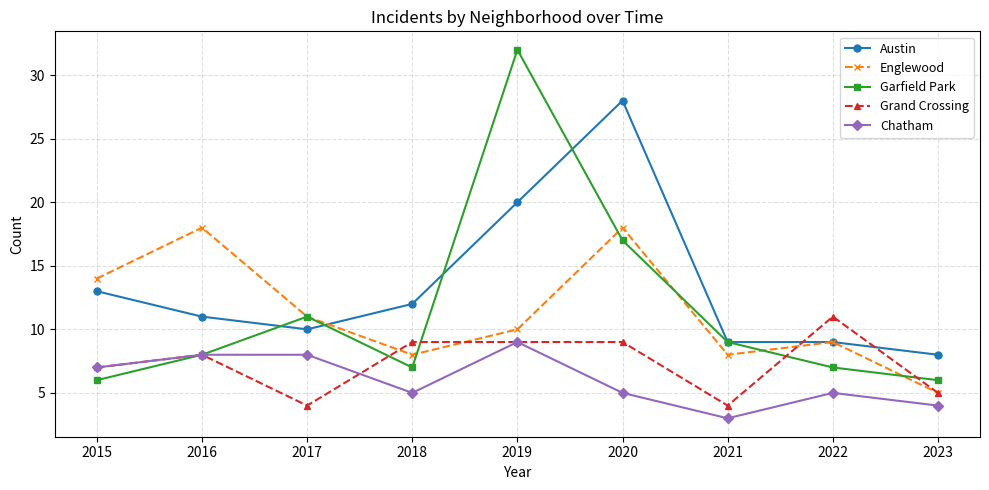

What value does the Grand Crossing series have at 2017?

4